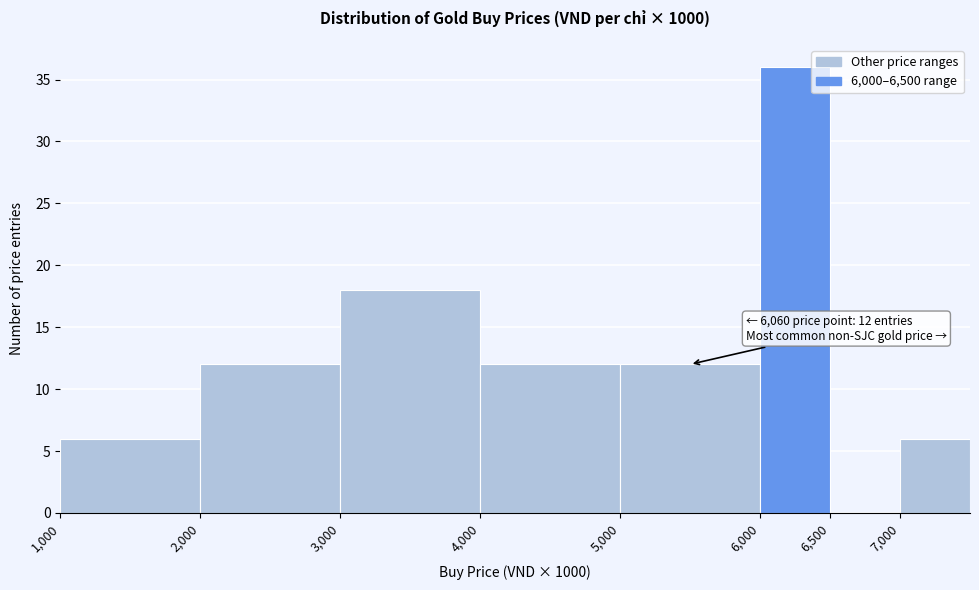

Over which range of the x-axis is the bar tallest?

6000 to 6500